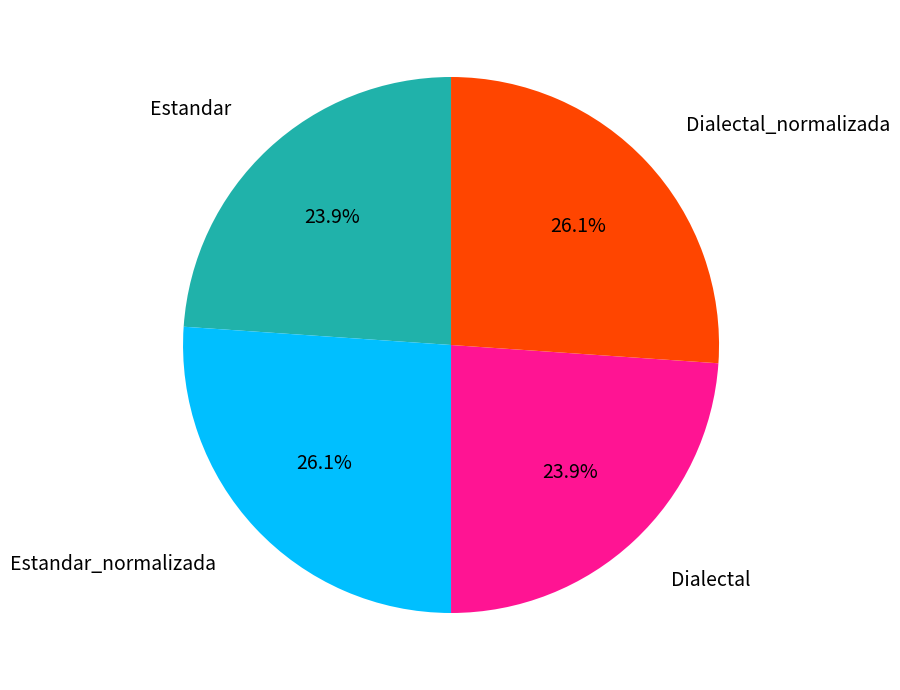

Is there any slice that represents more than half of the pie?

No